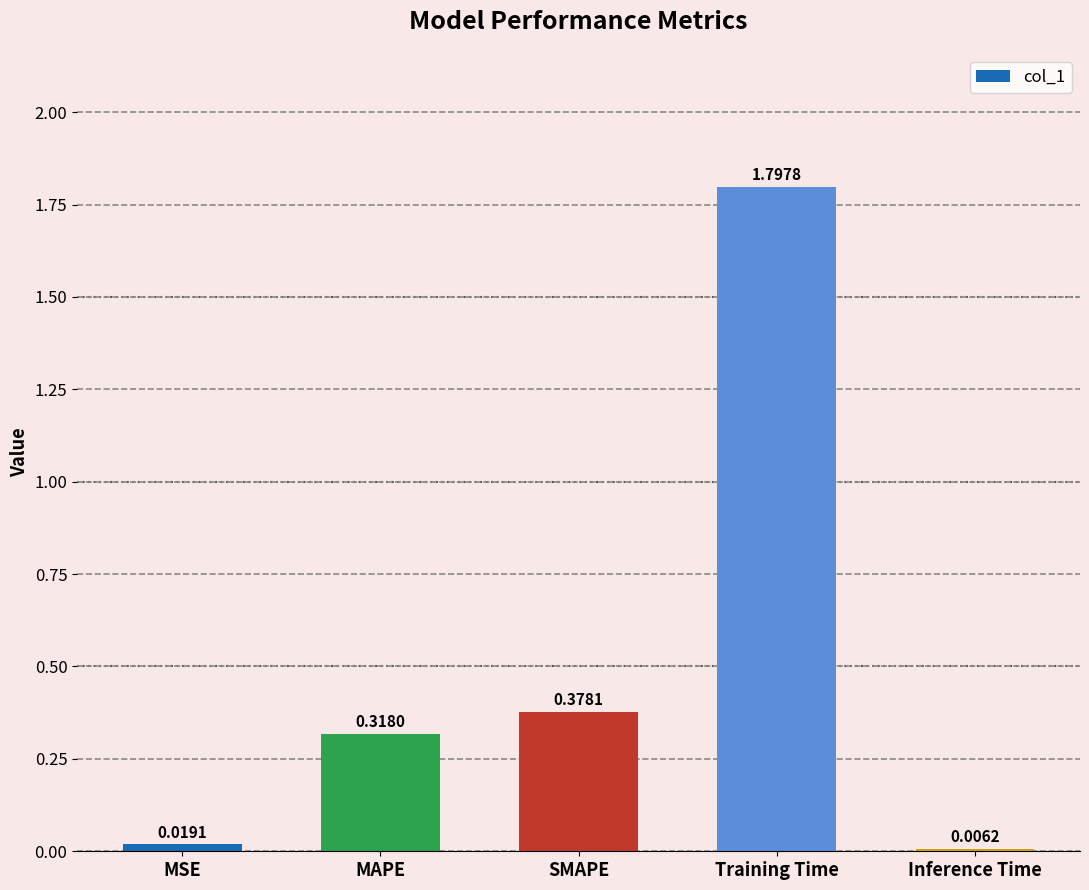

At which label is the value closest to 0?

Inference Time